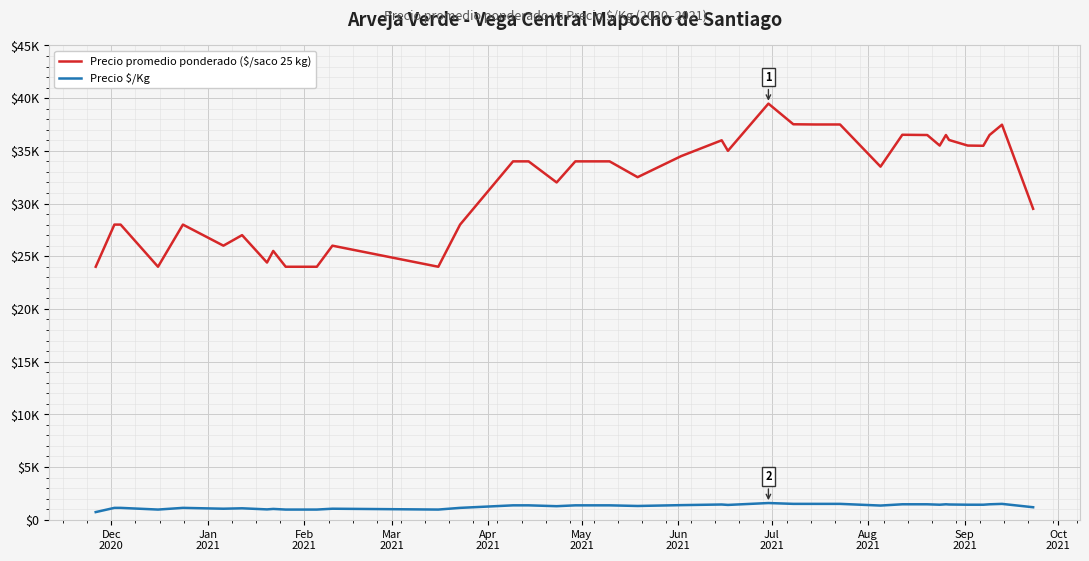

What is the sum of all Precio promedio ponderado ($/saco 25 kg) values?

1255913